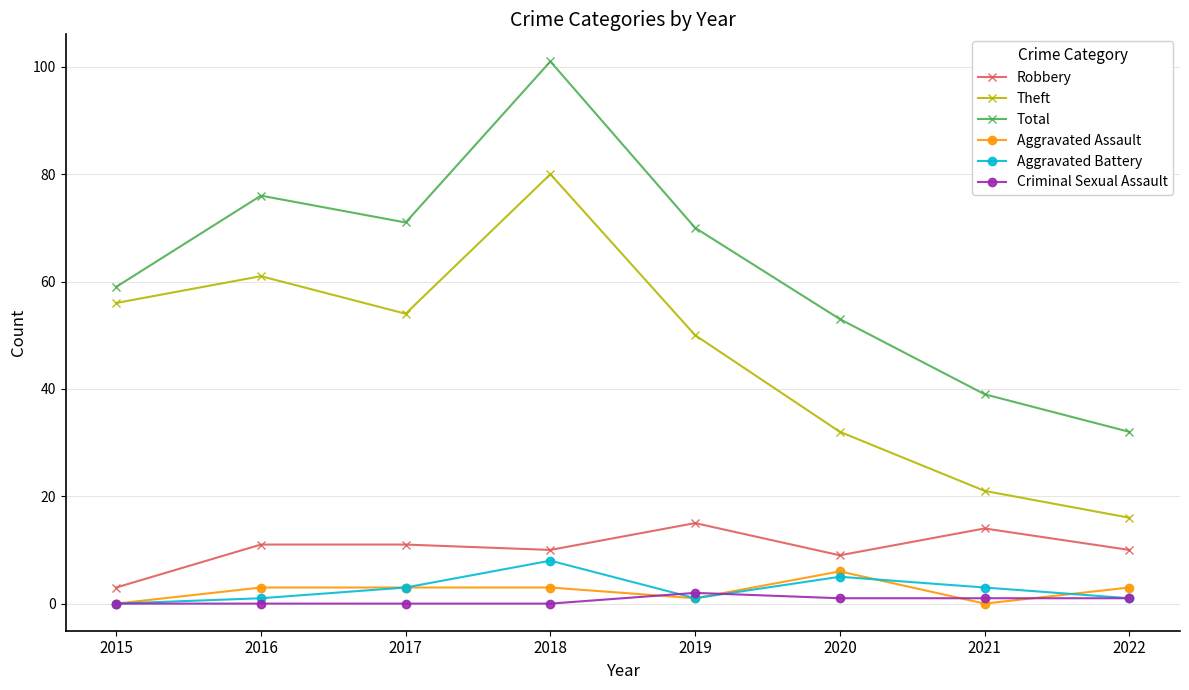

Is it true that Total equals 17 at 2016?

False